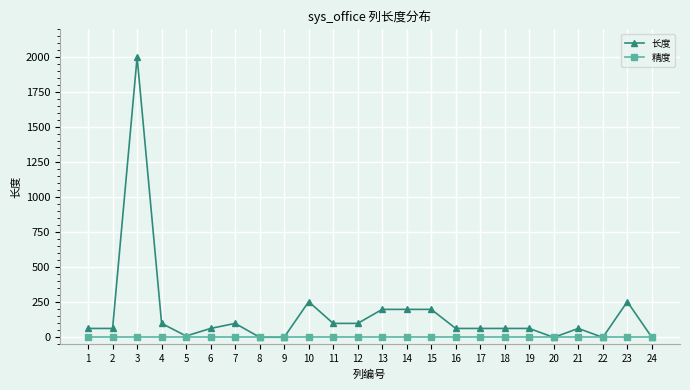

What are all the series names shown in the legend?

长度, 精度